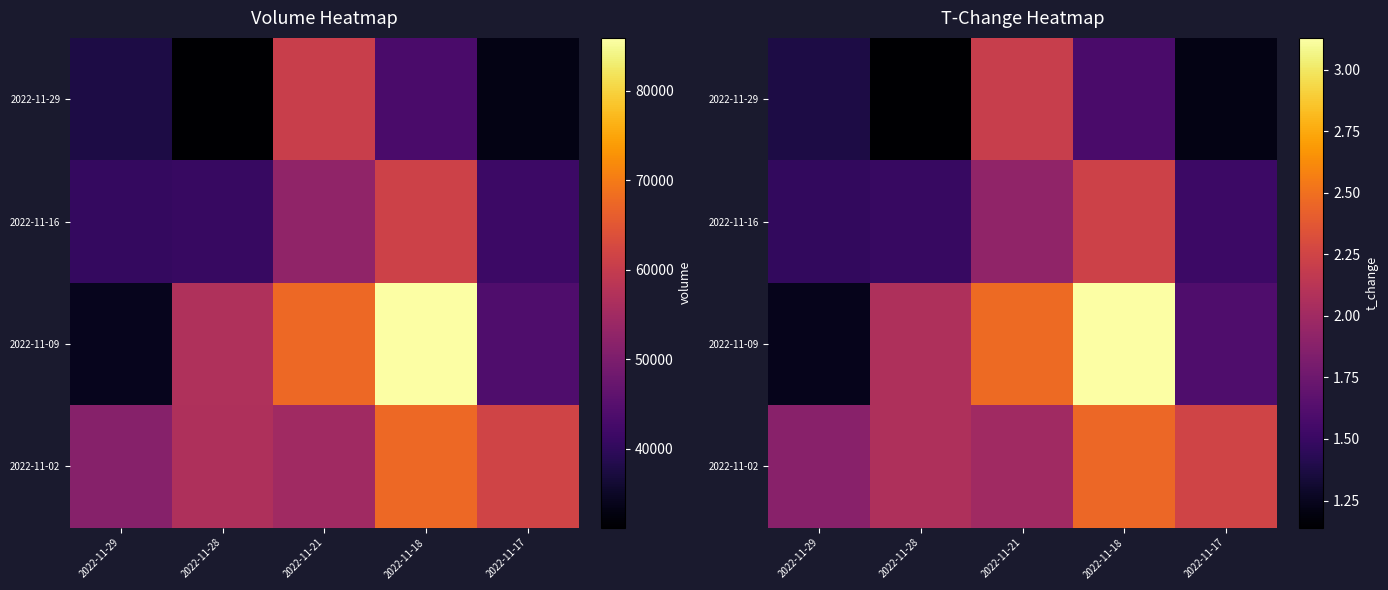

Rank the series at 2022-11-17 from lowest to highest value.

2022-11-29, 2022-11-16, 2022-11-09, 2022-11-02